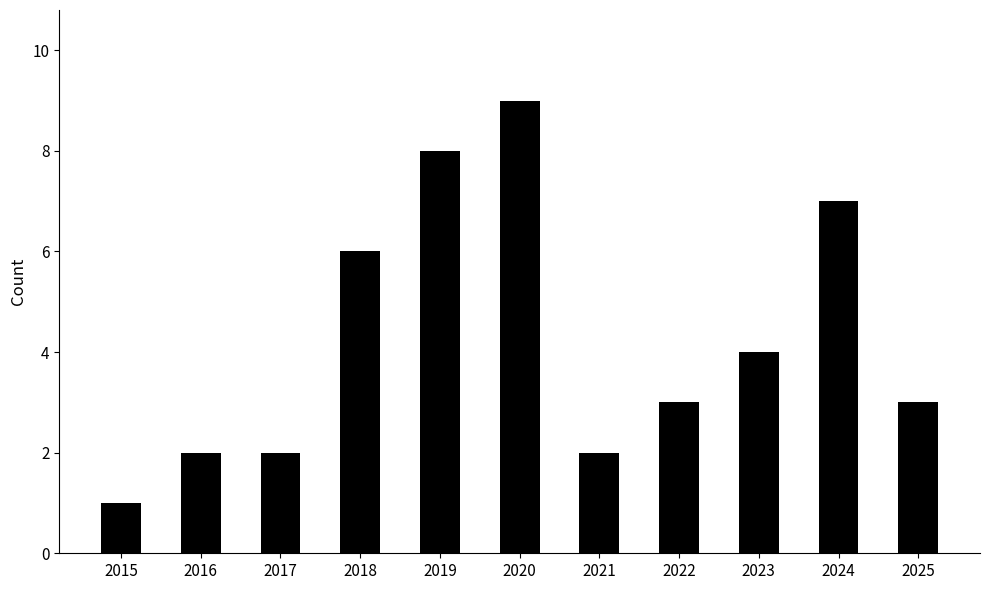

At which category does the chart reach its minimum across all series?

2015